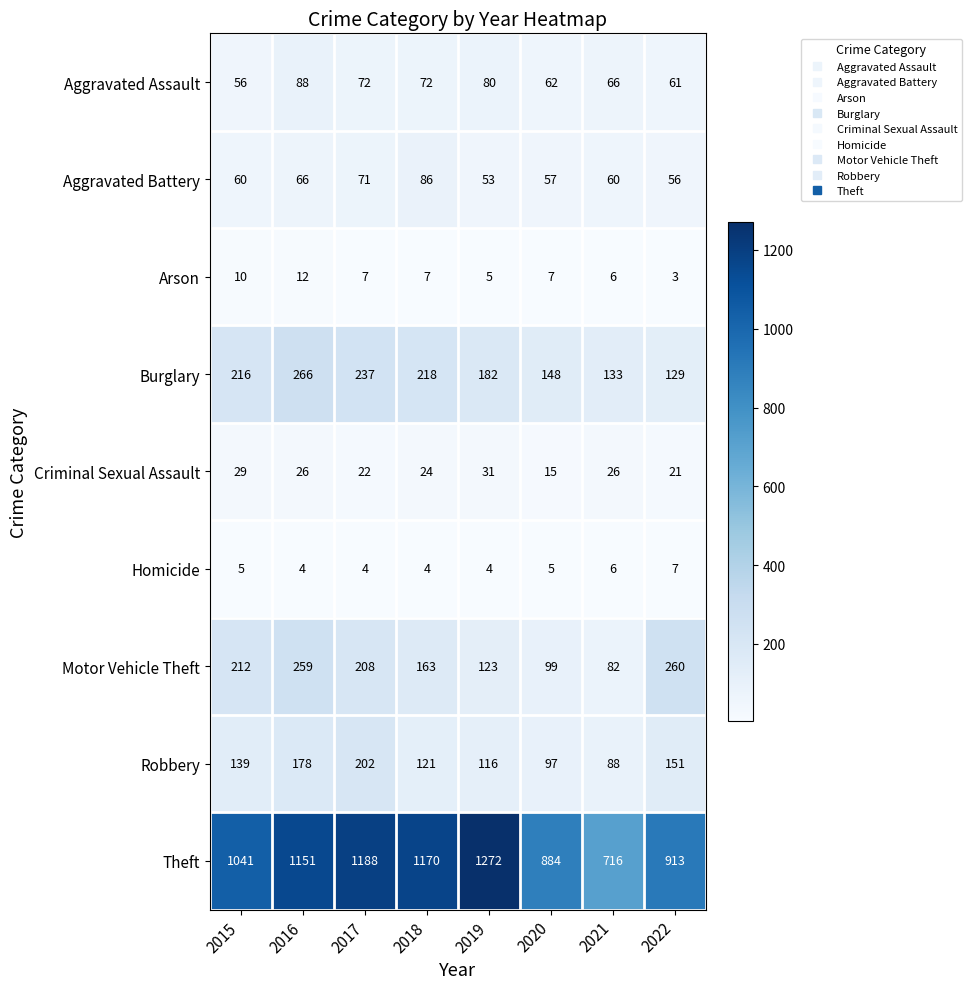

Read the Theft value at 2018.

1170